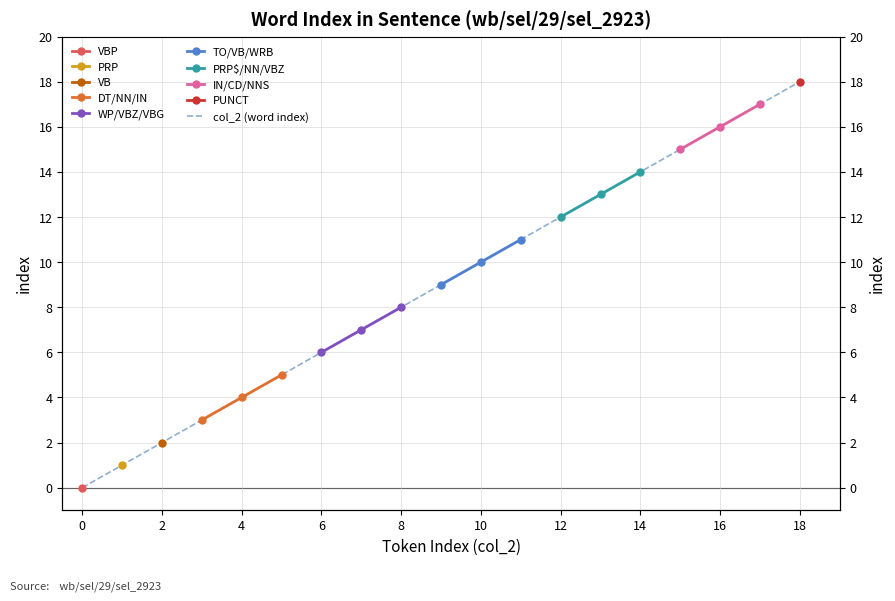

Read the value at 13.

13